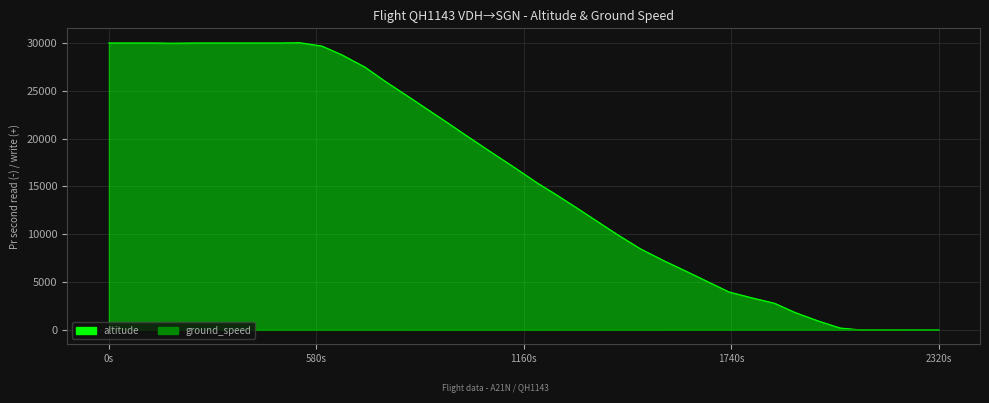

Which series has the largest total across all categories?

altitude